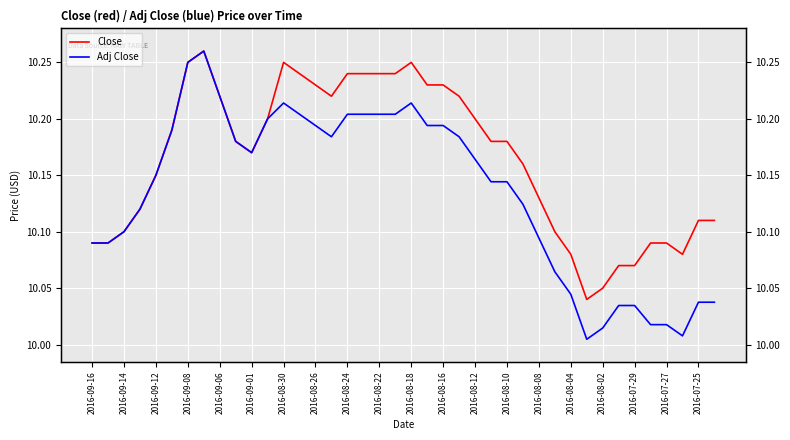

What is the total value across all series at 39?

20.1